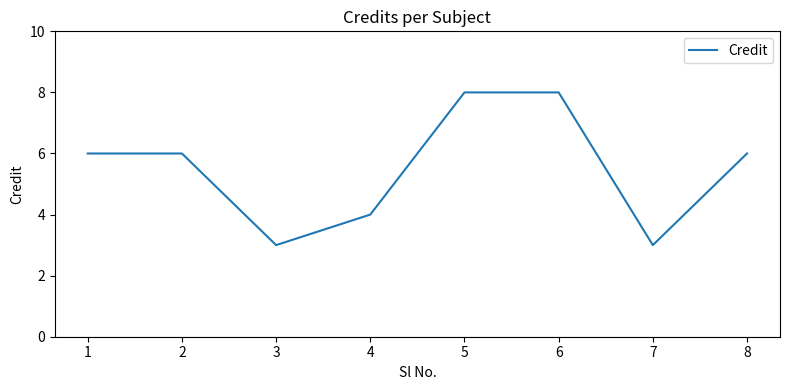

What is the difference between the maximum and second lowest values?

5